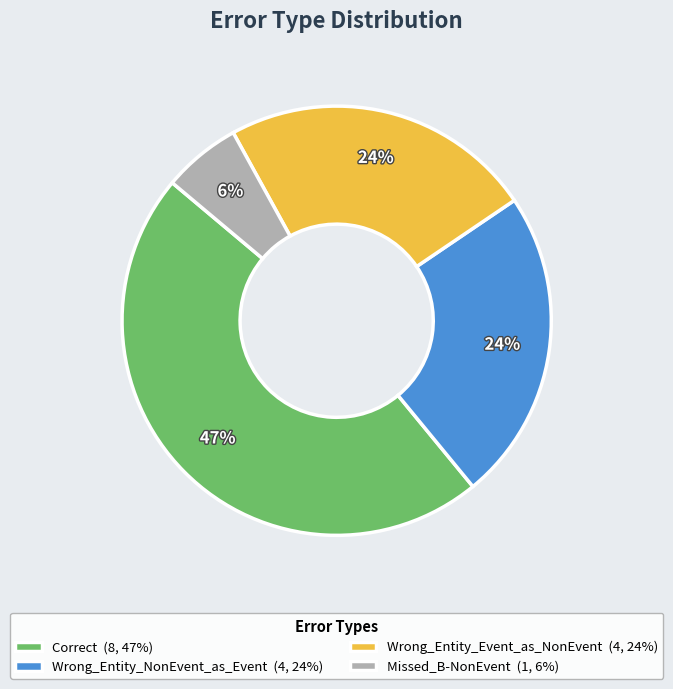

Does Correct represent more than half of the total?

No